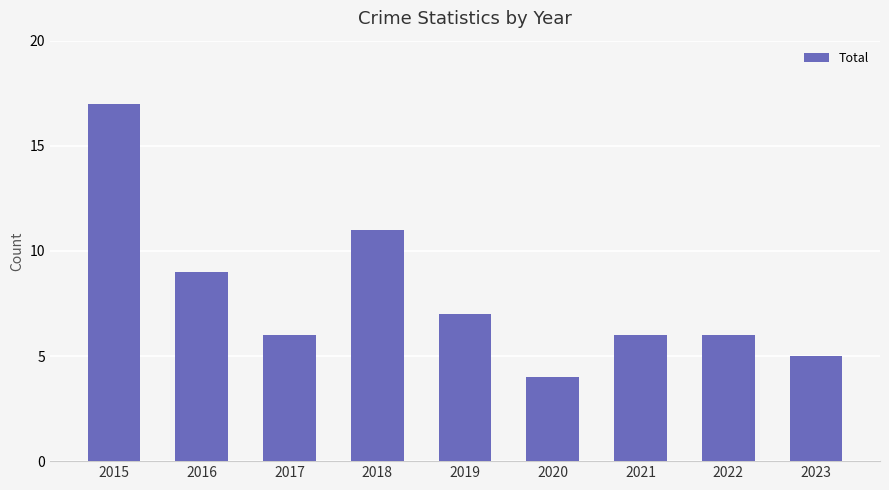

The chart shows a value of 9 at 2017. True or false?

False